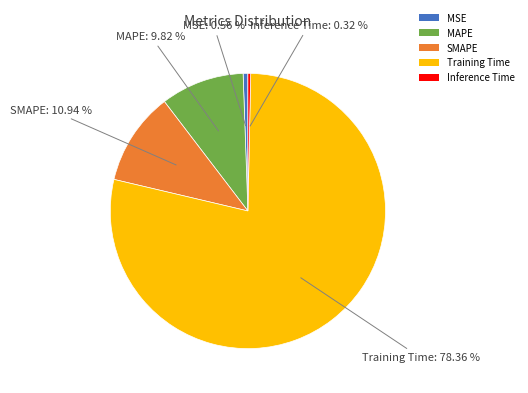

Combined, what portion of the pie is Inference Time and MSE?

0.9%